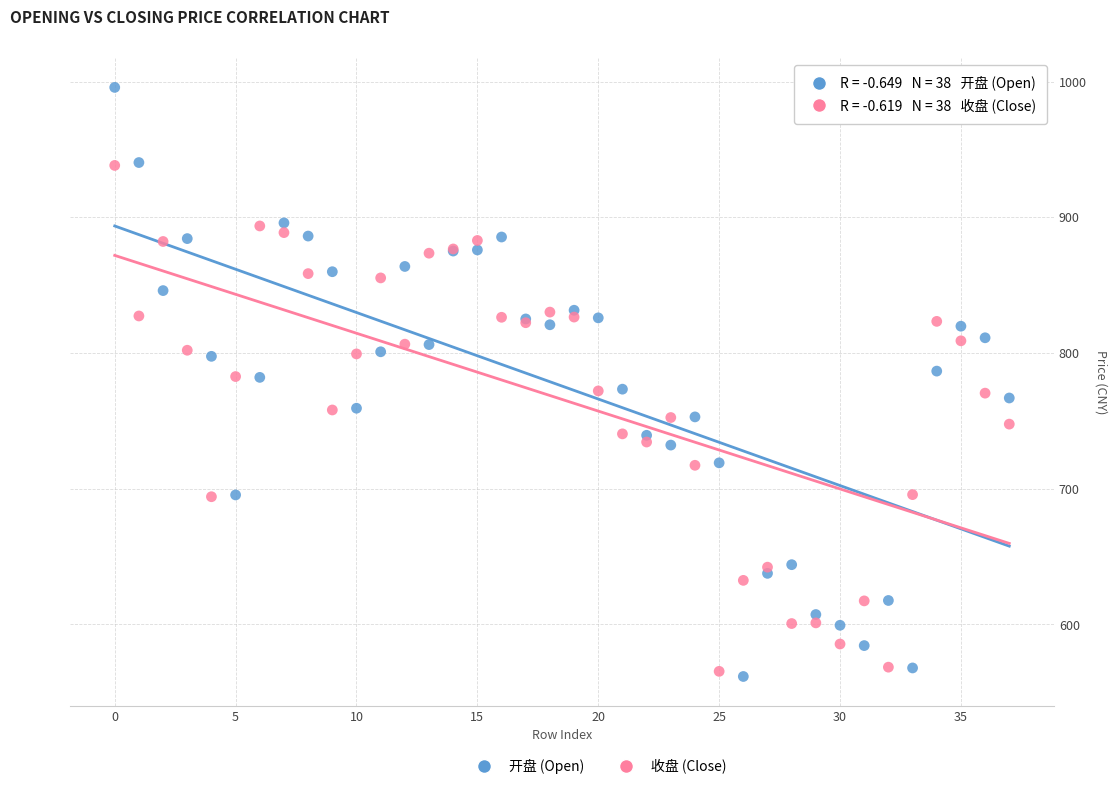

Which series has the widest spread of Y values?

开盘 (Open)